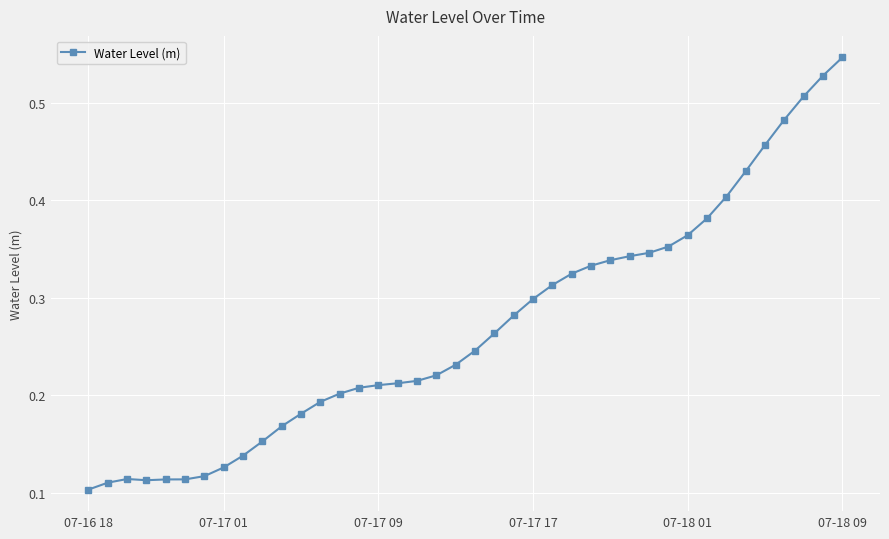

How many values are between 0 and 1?

40